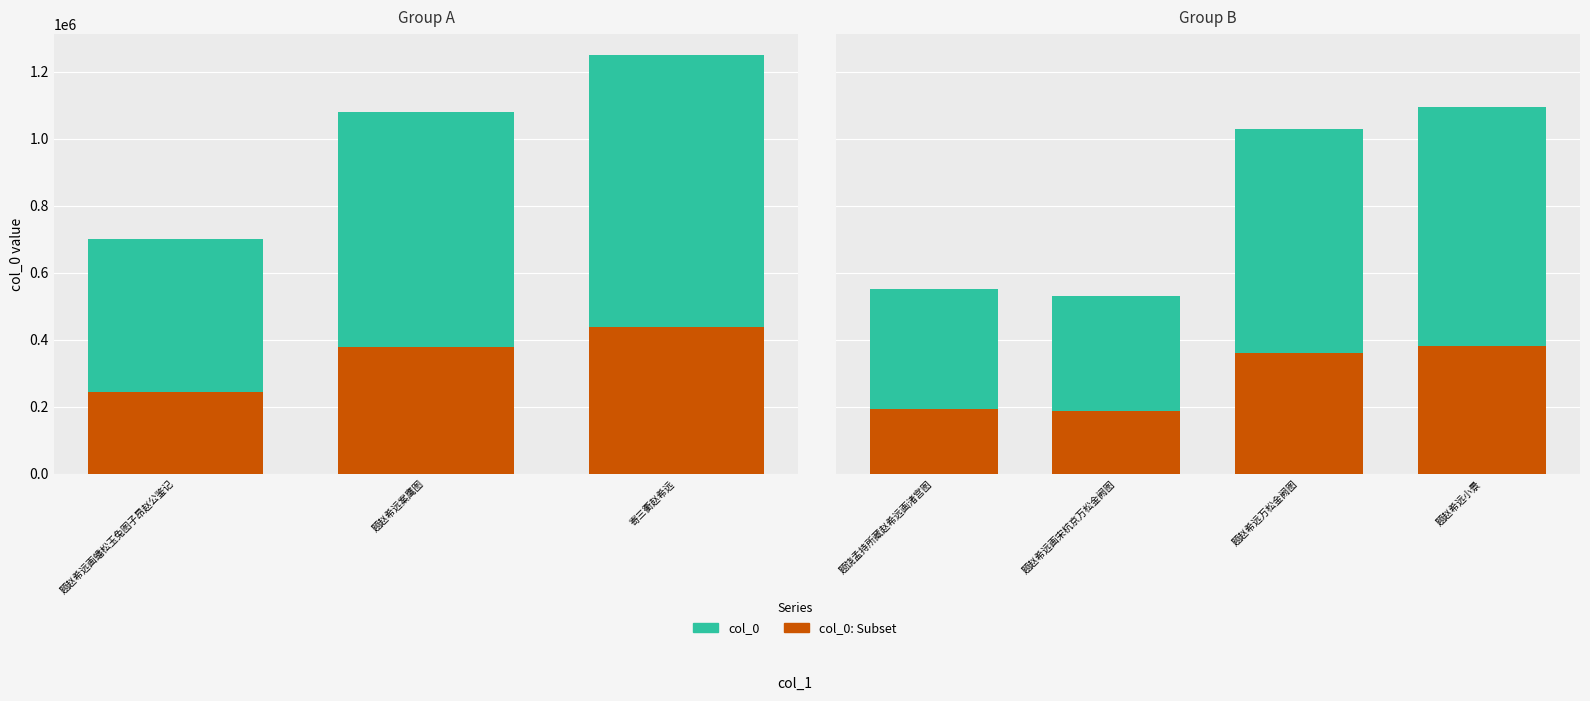

What are all the series names shown in the legend?

col_0, col_0: Subset